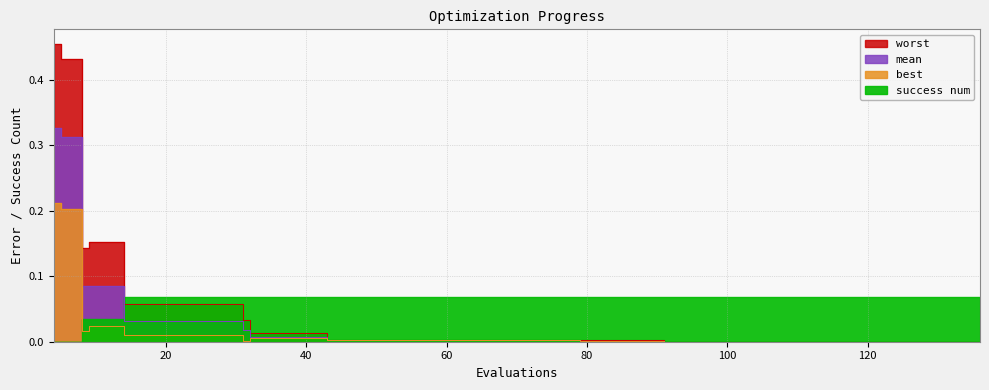

At which category does the chart reach its peak across all series?

4